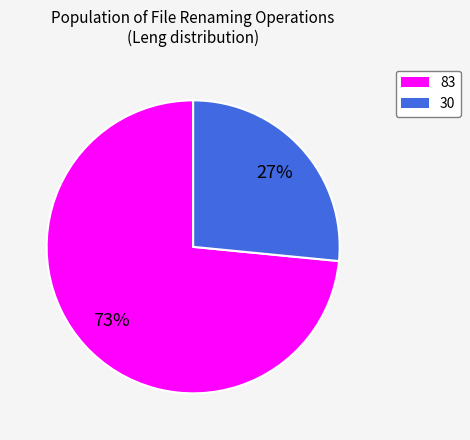

Count the number of slices in the pie.

2